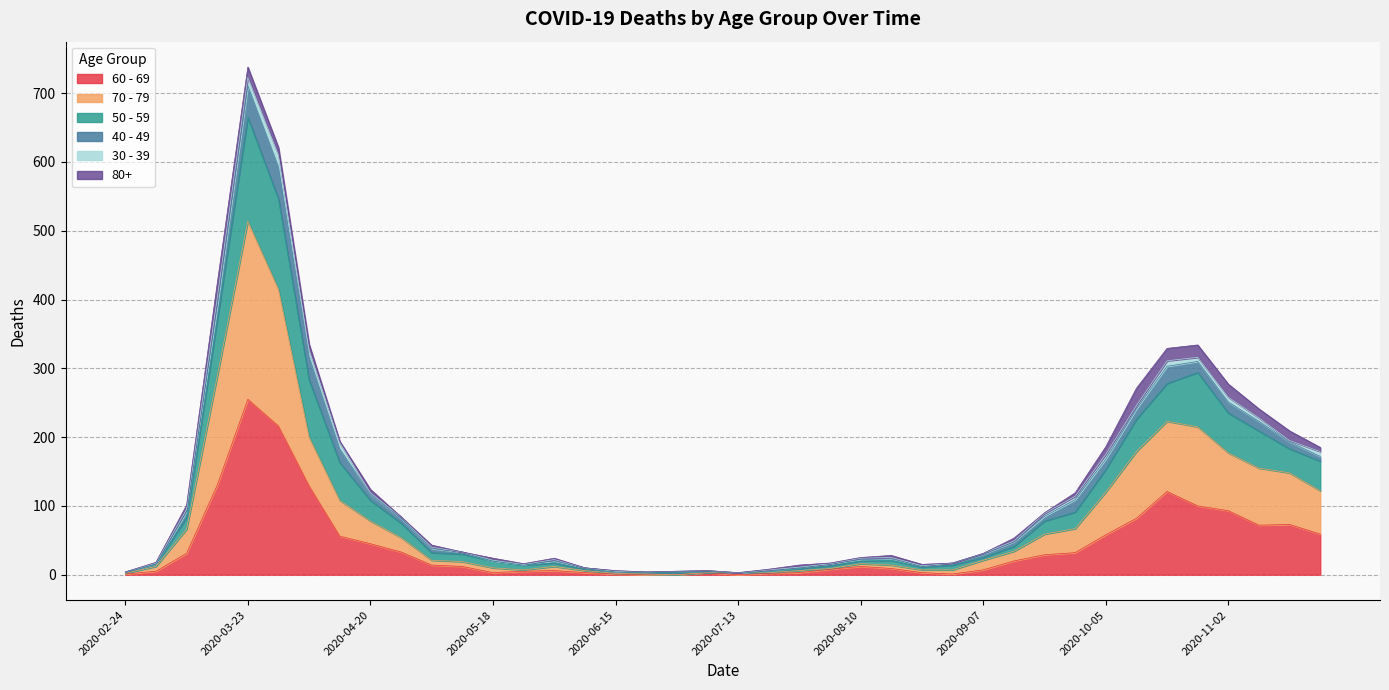

True or false: 50 - 59 and 70 - 79 cross at least once.

False